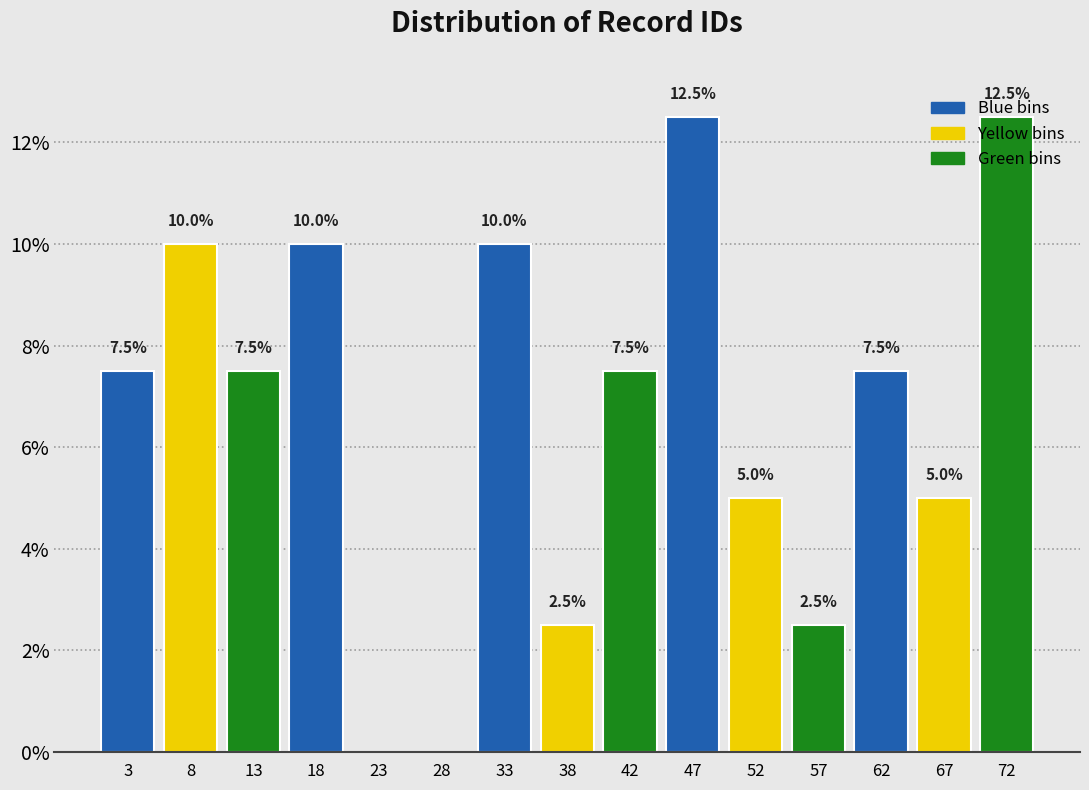

Is it true that the value at 38 is 2.5?

True